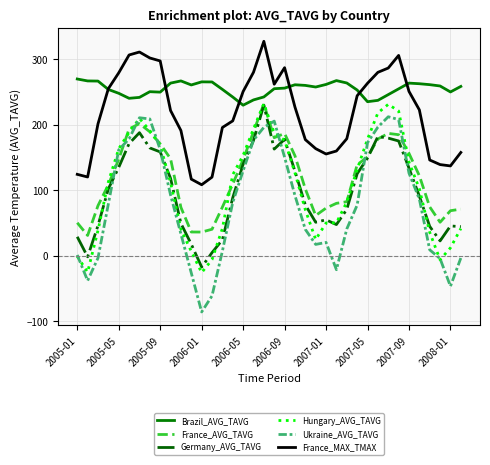

What is the average value of the Brazil_AVG_TAVG series?

254.6